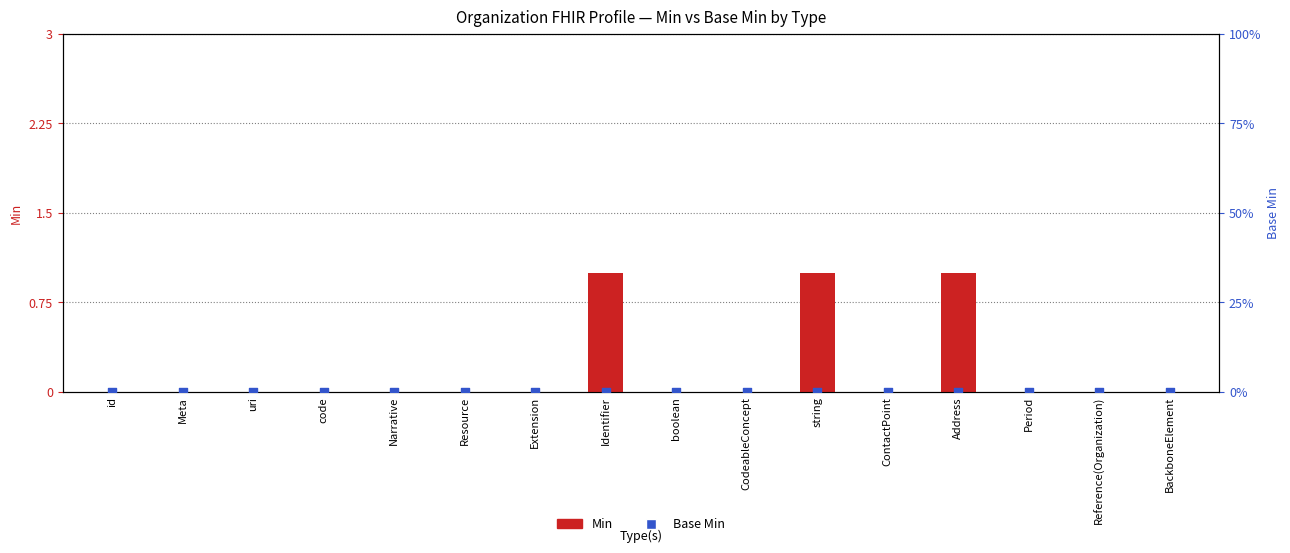

Which series has the largest total across all categories?

Min